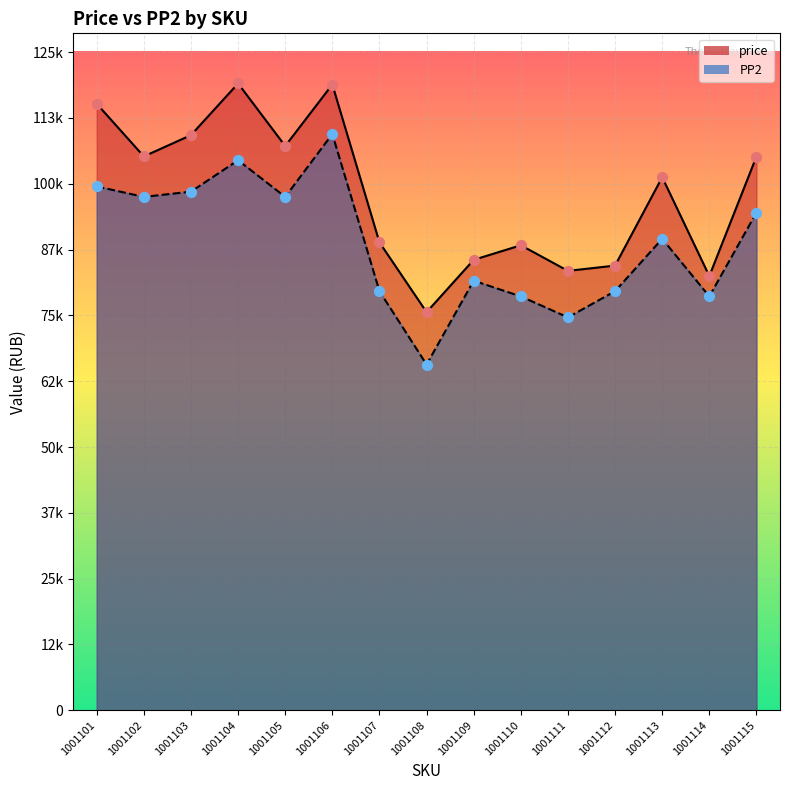

Which series has the largest total across all categories?

price